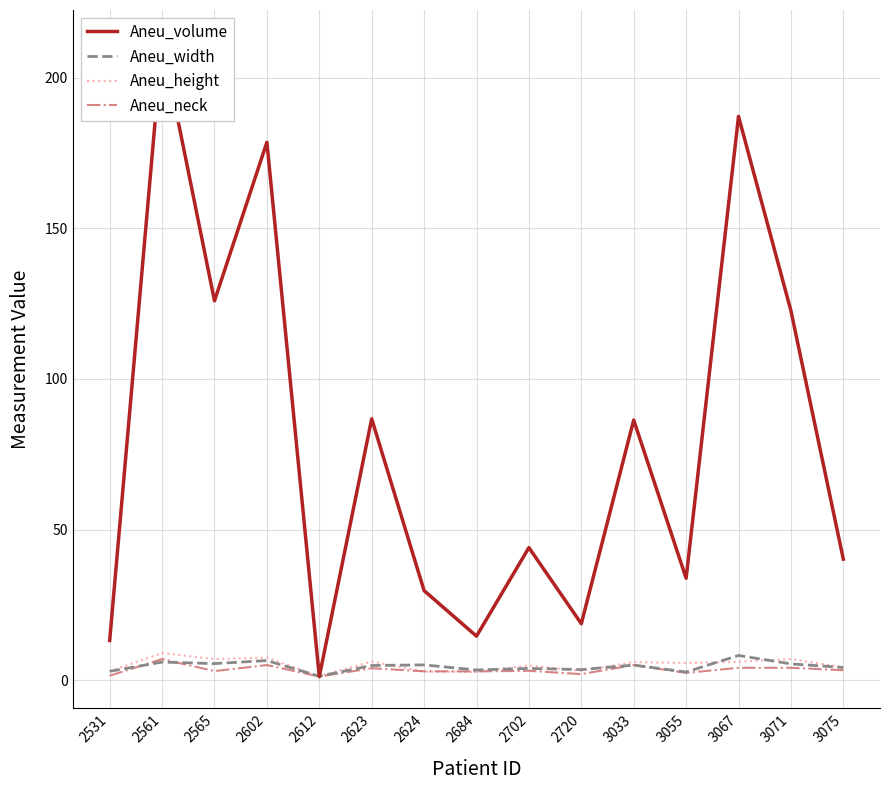

What is the total value across all series at 2561?

233.9